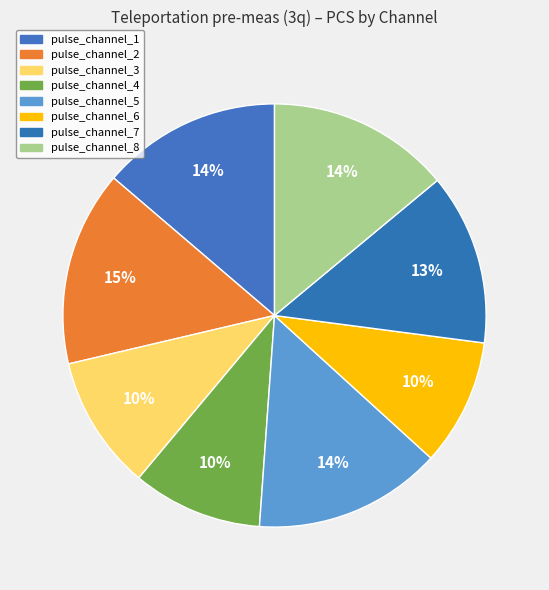

The pulse_channel_2 slice represents 19% of the pie. True or false?

False